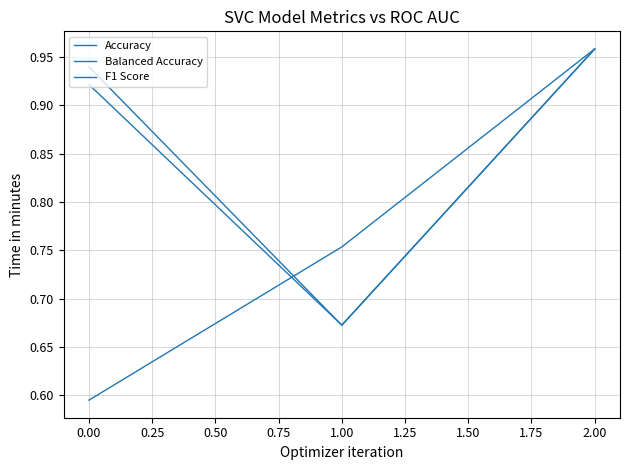

Reading left to right, what are all the values shown in this chart?

Accuracy: 0.9	0.7	1.0
Balanced Accuracy: 0.6	0.8	1.0
F1 Score: 0.9	0.7	1.0